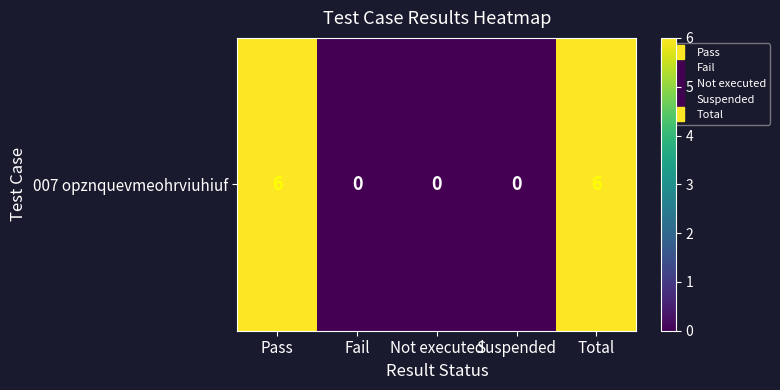

What is the sum of the values at Pass and Fail?

6